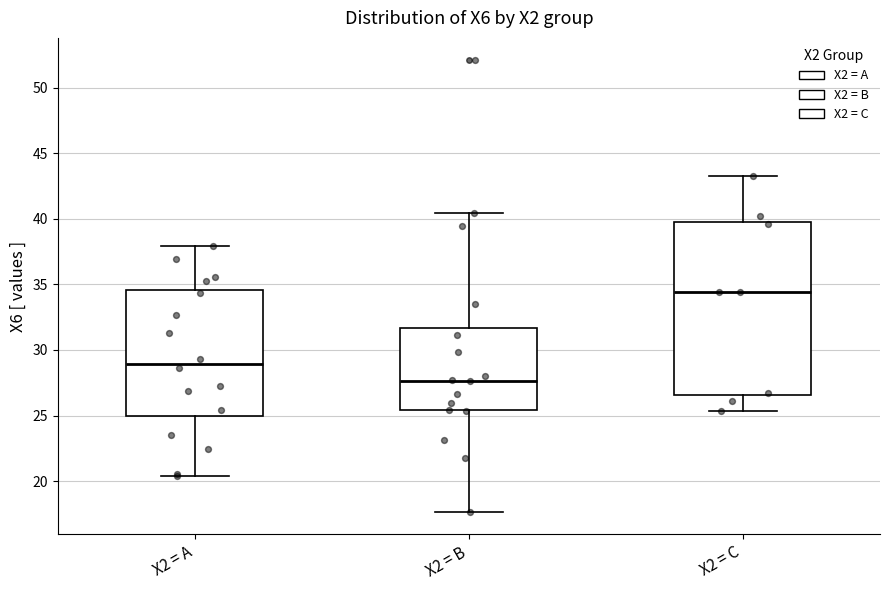

Reading left to right, read every box against the y-axis: the position of its median line, the range the box covers, and the ends of its whiskers. The values are not printed on the chart, so give them approximately, as read against the axis.

X2 = A: median 29.0, box 25.0 to 34.5, whiskers 20.5 to 38.0
X2 = B: median 27.5, box 25.5 to 31.5, whiskers 17.5 to 40.5
X2 = C: median 34.5, box 26.5 to 40.0, whiskers 25.5 to 43.5